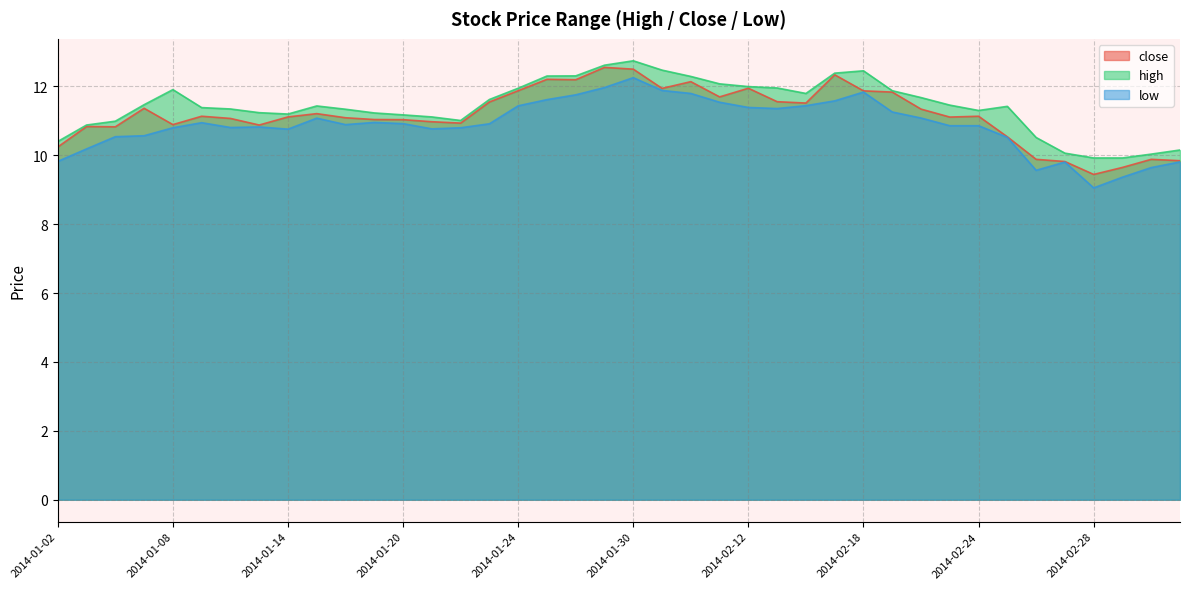

What is the difference between the second highest and minimum values in the close series?

3.1